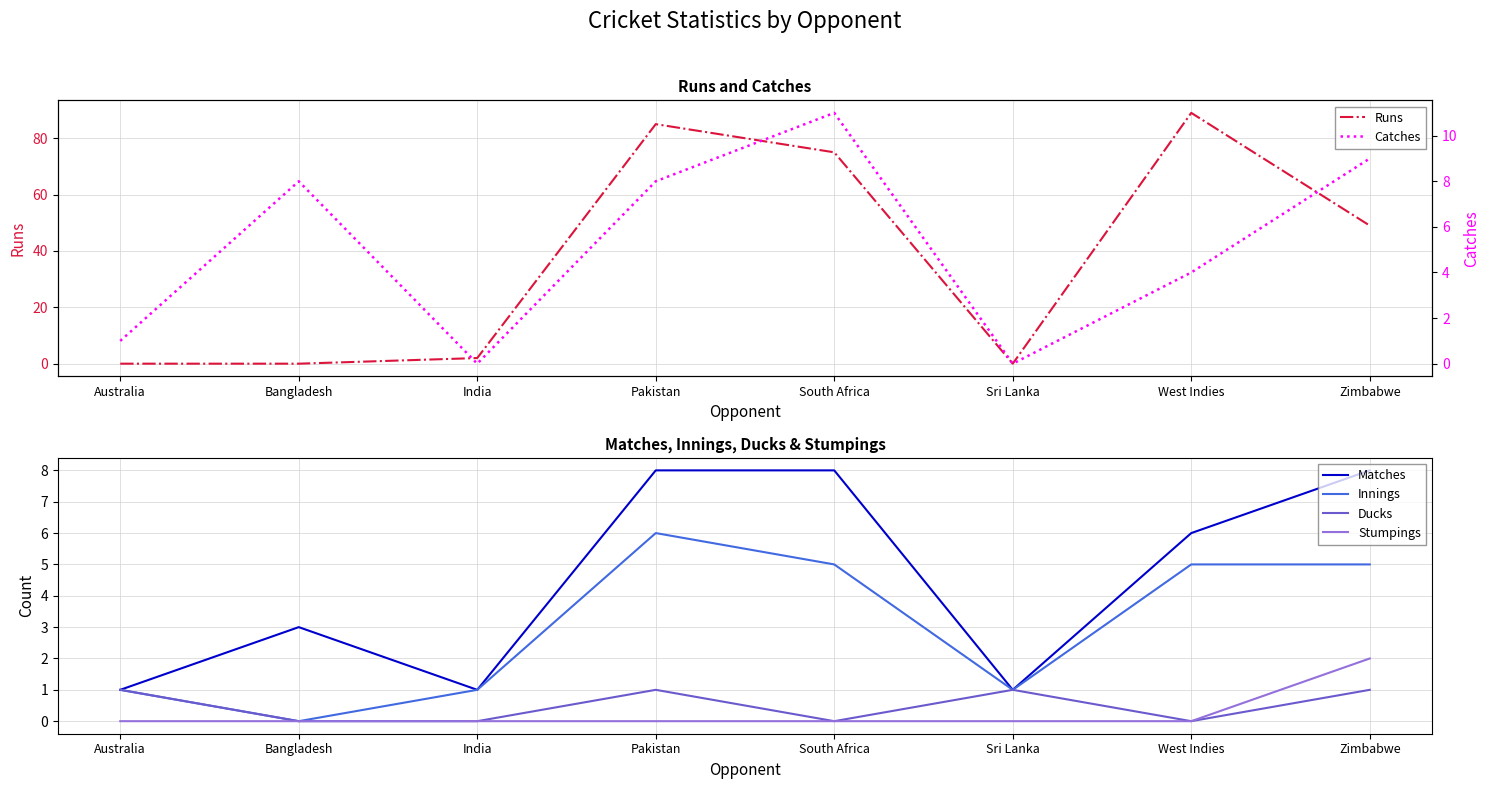

Read the Stumpings value at Zimbabwe.

2